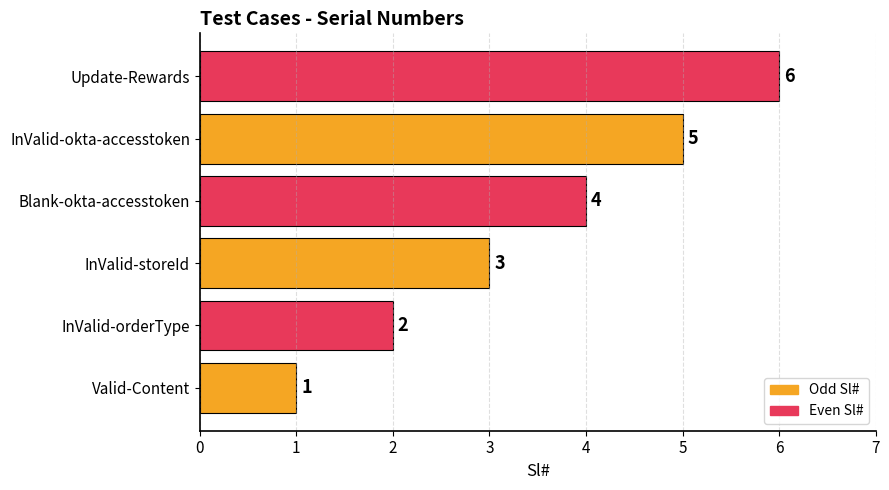

What is the change in value from InValid-orderType to Update-Rewards?

+4